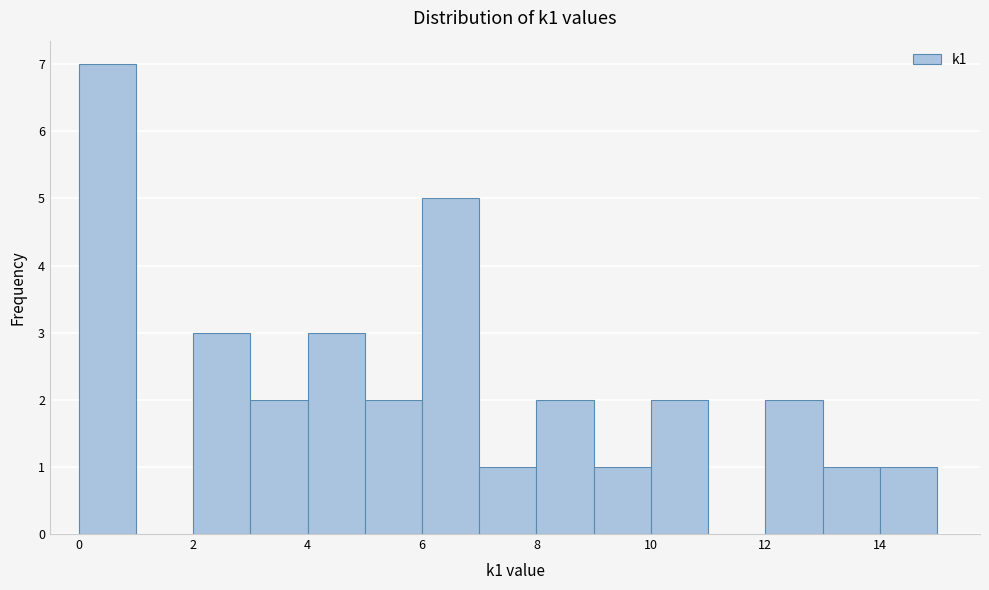

Which range on the x-axis has the tallest bar?

0 to 1